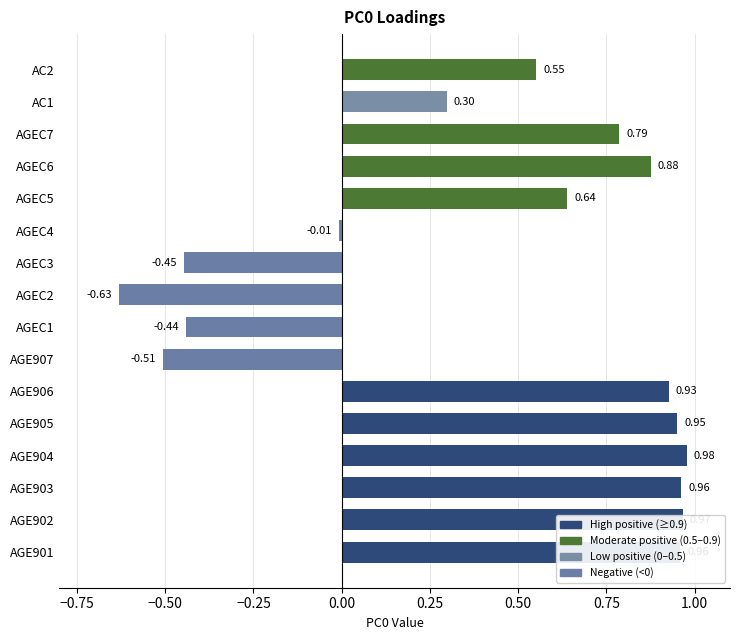

What is the difference between the maximum and minimum values?

1.6